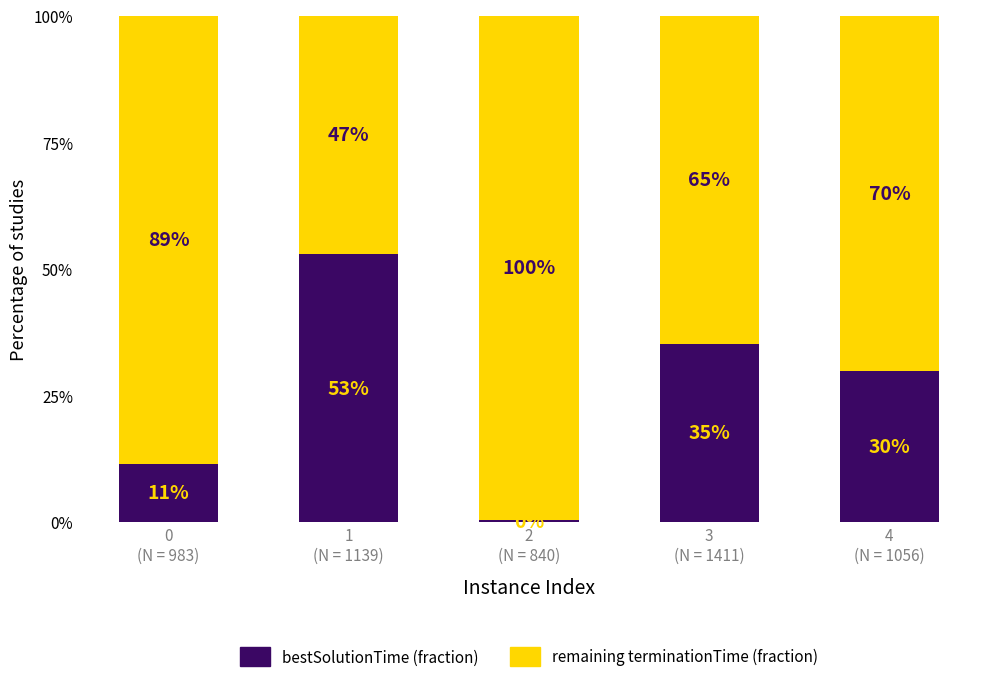

At which category is the sum across all series the highest?

0
(N = 983)